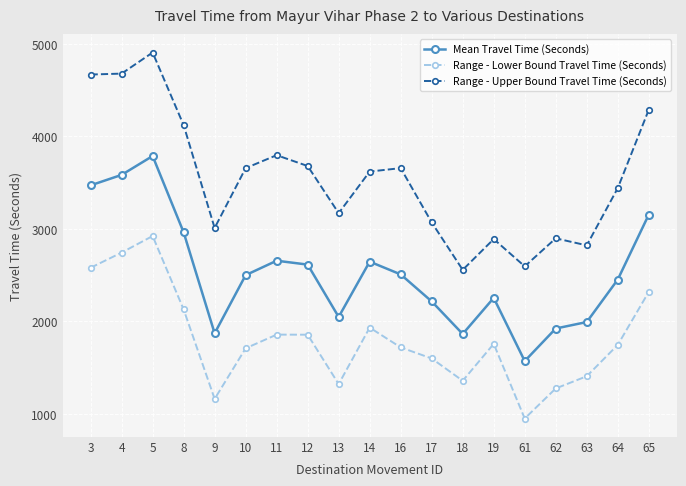

Does the chart display data point markers on the line(s)?

Yes